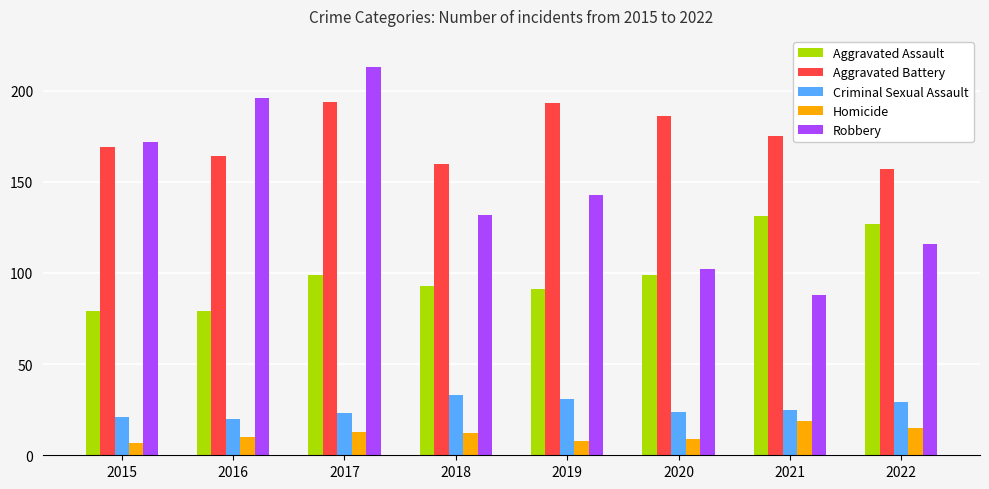

What is the average value of the Homicide series?

12